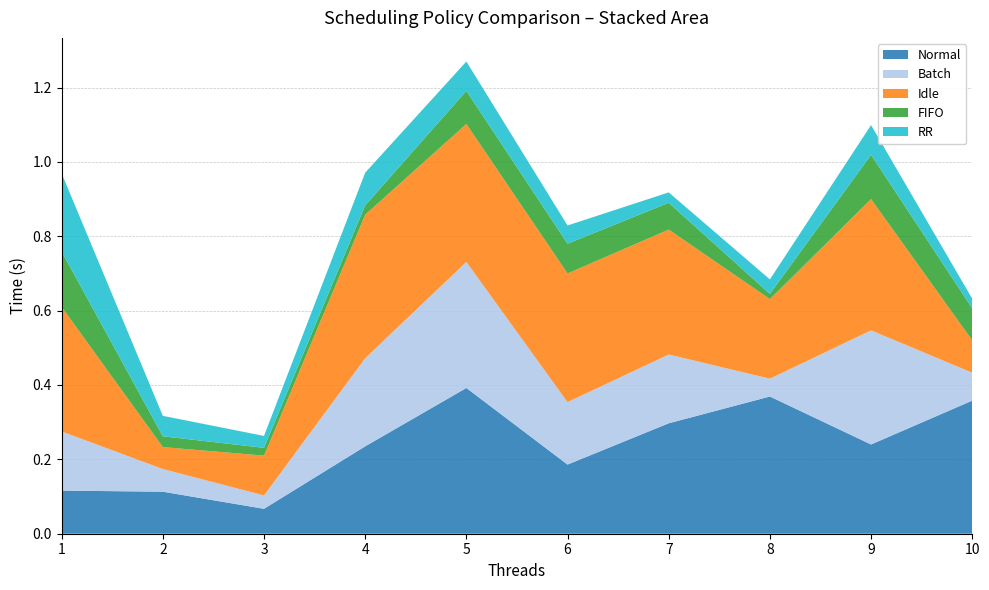

Reading right to left, extract all data points from this chart.

Normal: 10=0.4	9=0.2	8=0.4	7=0.3	6=0.2	5=0.4	4=0.2	3=0.1	2=0.1	1=0.1
Batch: 10=0.1	9=0.3	8=0.0	7=0.2	6=0.2	5=0.3	4=0.2	3=0.0	2=0.1	1=0.2
Idle: 10=0.1	9=0.4	8=0.2	7=0.3	6=0.3	5=0.4	4=0.4	3=0.1	2=0.1	1=0.3
FIFO: 10=0.1	9=0.1	8=0.0	7=0.1	6=0.1	5=0.1	4=0.0	3=0.0	2=0.0	1=0.1
RR: 10=0.0	9=0.1	8=0.0	7=0.0	6=0.0	5=0.1	4=0.1	3=0.0	2=0.1	1=0.2